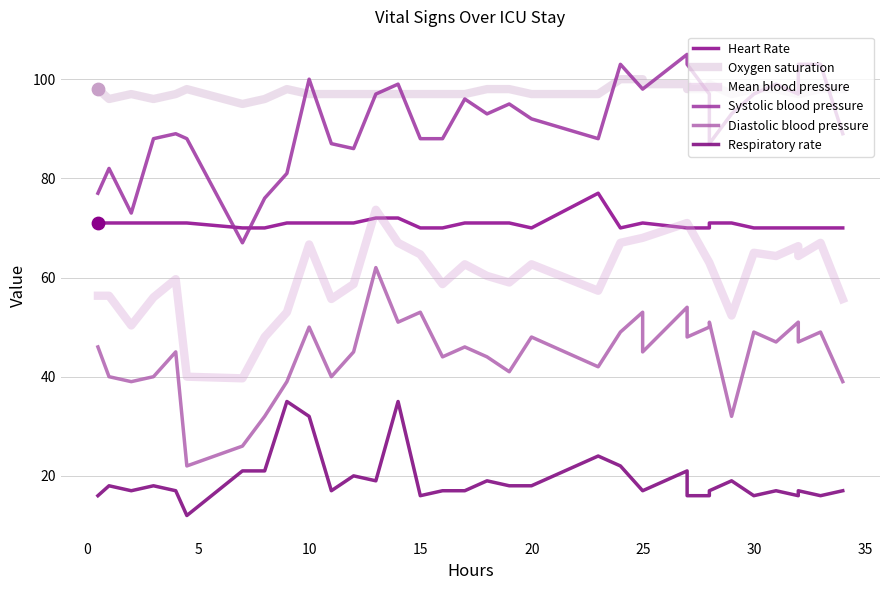

What are all the series names shown in the legend?

Heart Rate, Oxygen saturation, Mean blood pressure, Systolic blood pressure, Diastolic blood pressure, Respiratory rate